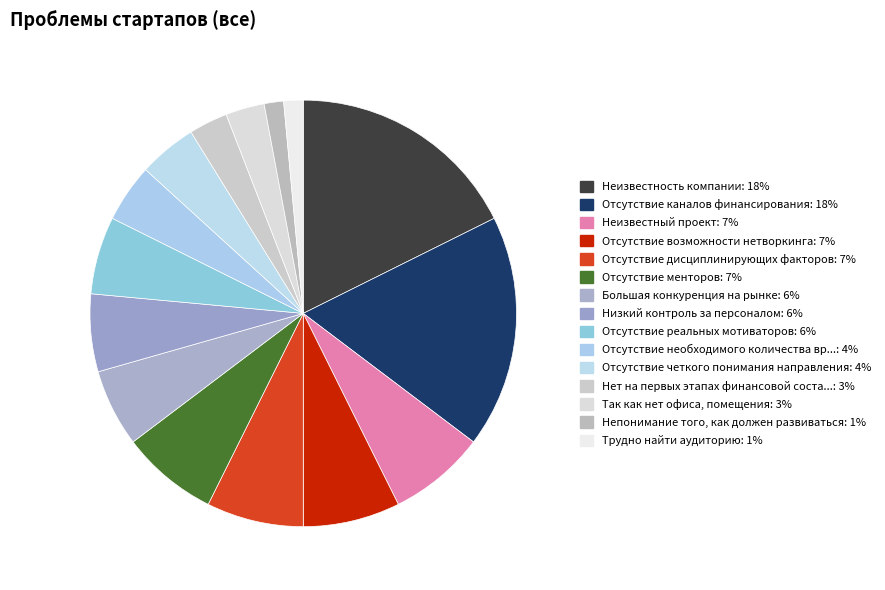

Rank the categories by value from highest to lowest.

Неизвестность компании, Отсутствие каналов финансирования, Неизвестный проект, Отсутствие возможности нетворкинга, Отсутствие дисциплинирующих факторов, Отсутствие менторов, Большая конкуренция на рынке, Низкий контроль за персоналом, Отсутствие реальных мотиваторов, Отсутствие необходимого количества времени, Отсутствие четкого понимания направления, Нет на первых этапах финансовой составляющей, Так как нет офиса, помещения, Непонимание того, как должен развиваться, Трудно найти аудиторию